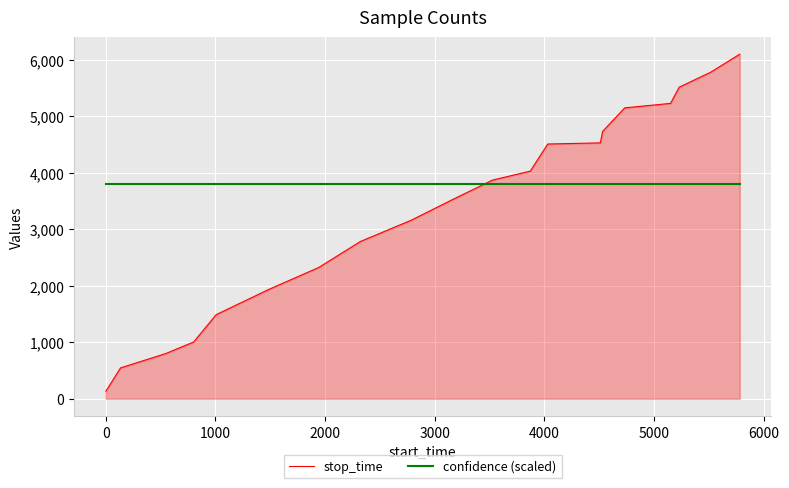

True or false: confidence (scaled) and stop_time intersect in this chart.

True